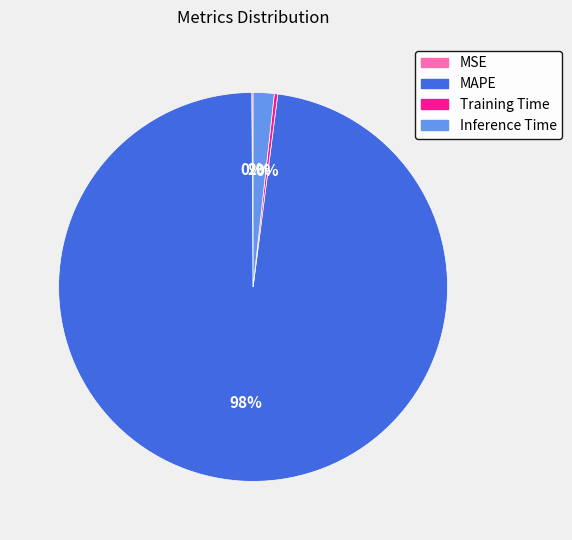

Do MAPE and Training Time together represent more than half of the pie?

Yes